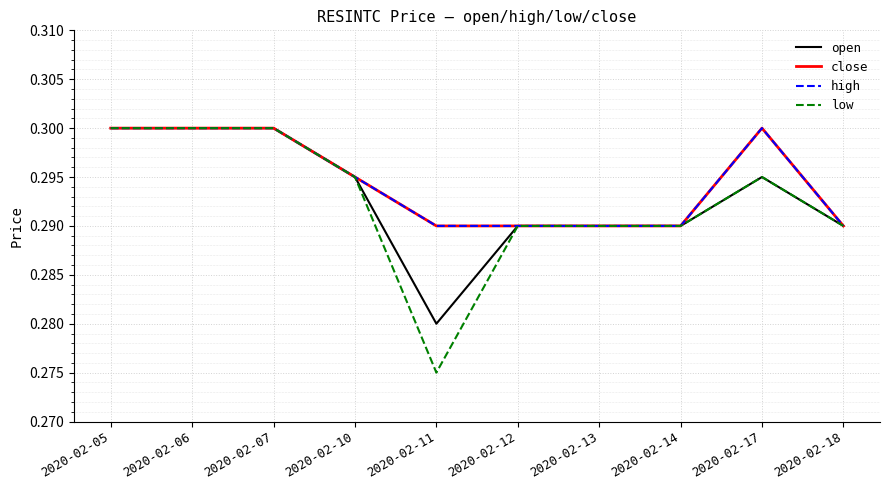

In low, how many points are lower than both neighbors (excluding endpoints)?

1